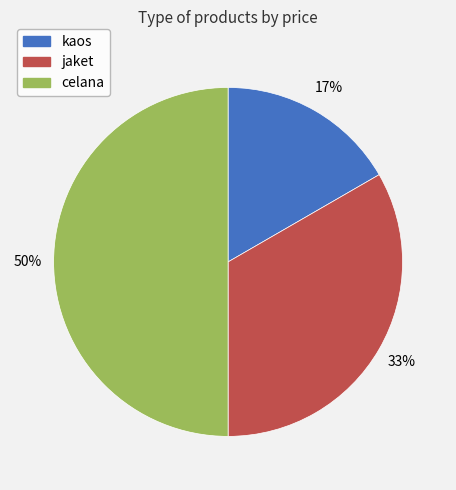

Which slice is the largest?

celana